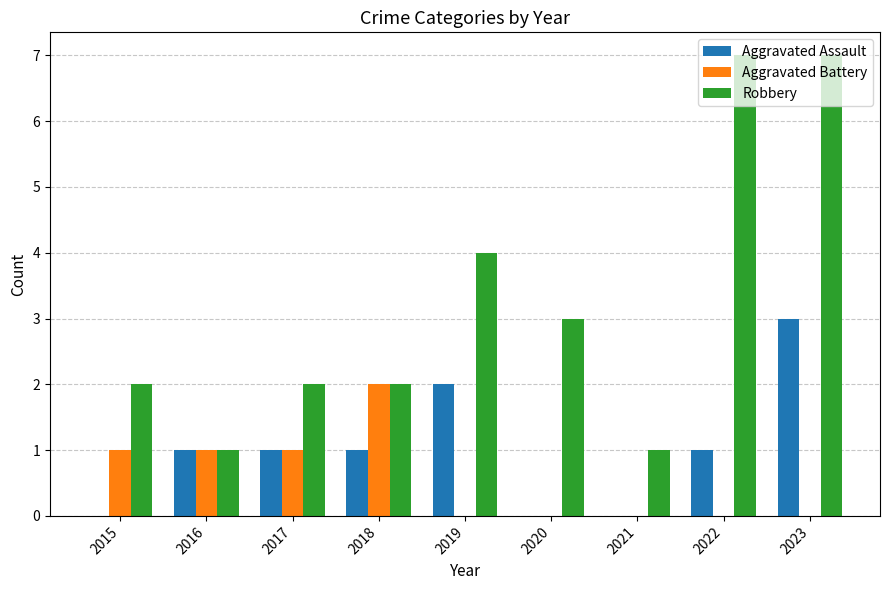

What are all the series names shown in the legend?

Aggravated Assault, Aggravated Battery, Robbery